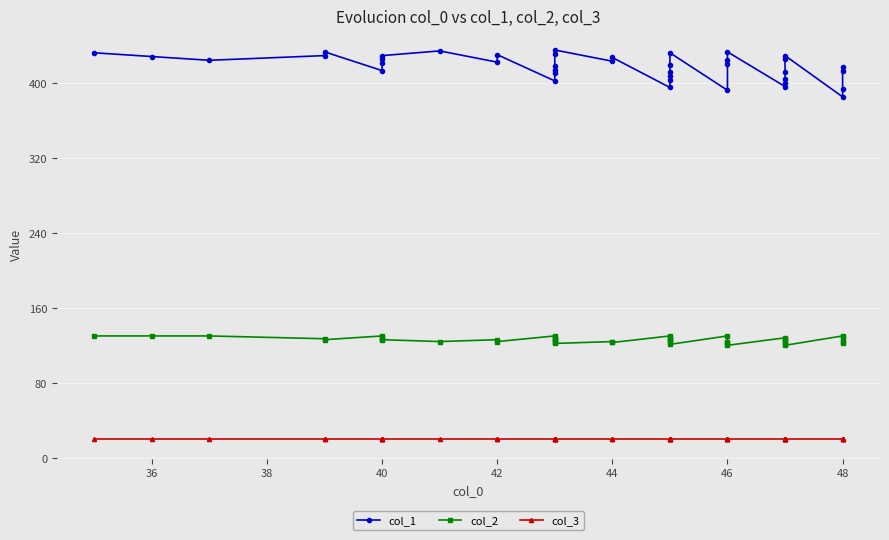

List the series in order of their overall mean, highest first.

col_1, col_2, col_3